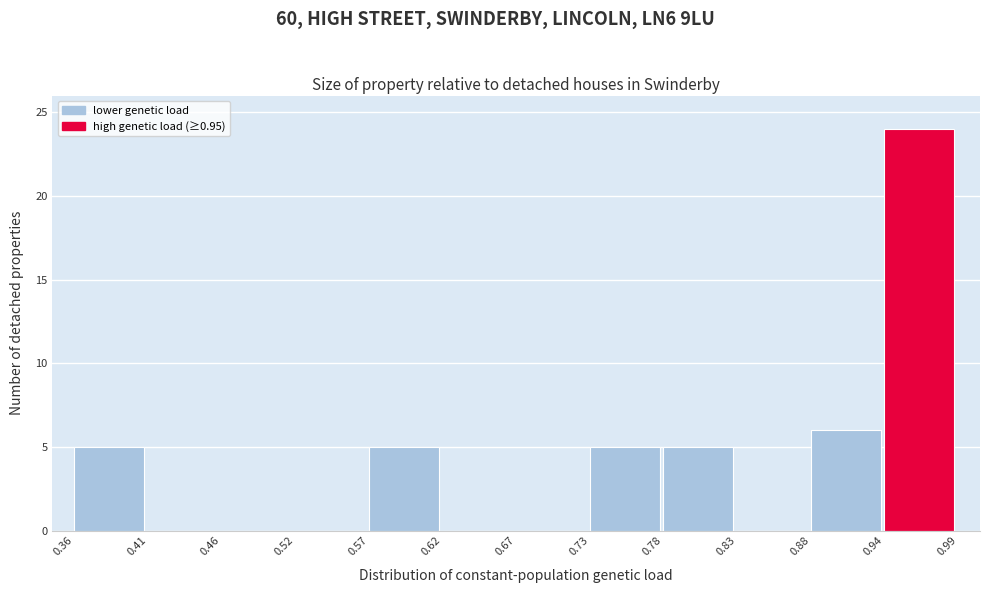

Which range on the x-axis has the tallest bar?

0.94 to 0.99